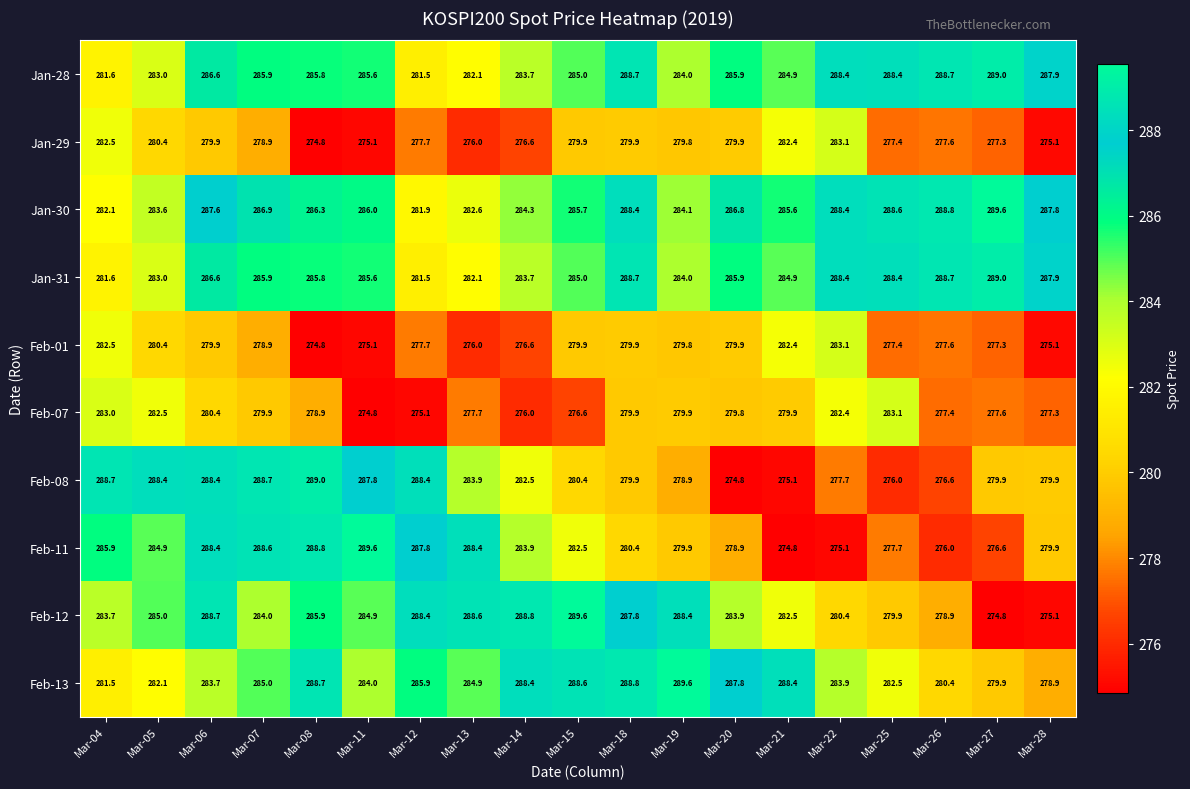

At which label is Feb-11 closest to 282?

Mar-15